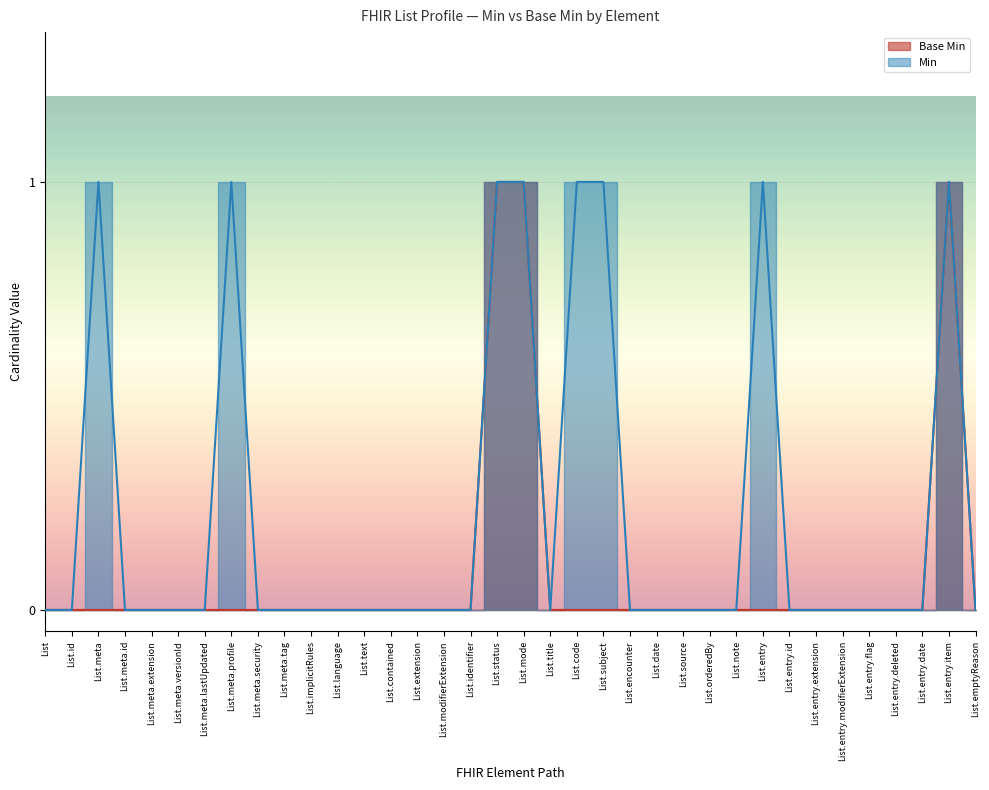

What is the label of the 4th point from the left?

List.meta.id